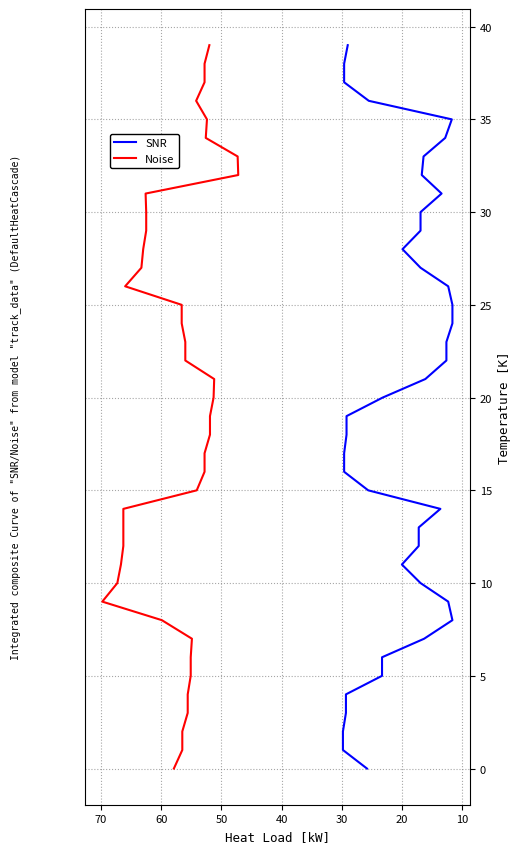

True or false: Noise has a value of 10 at 17.

False